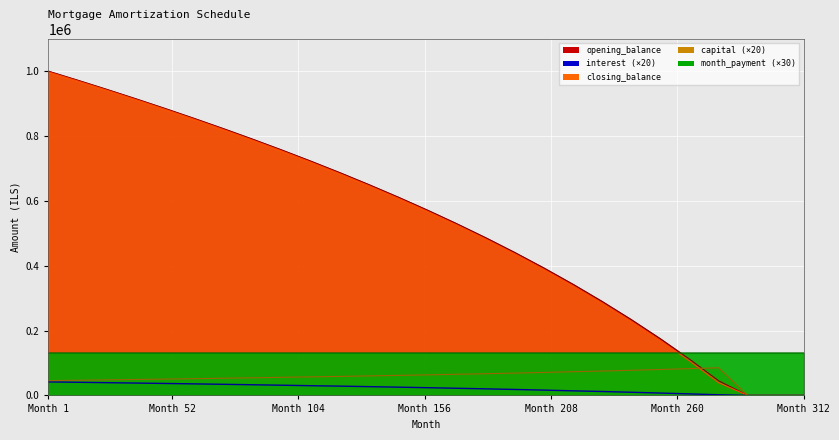

Which series has the largest range (max minus min)?

opening_balance